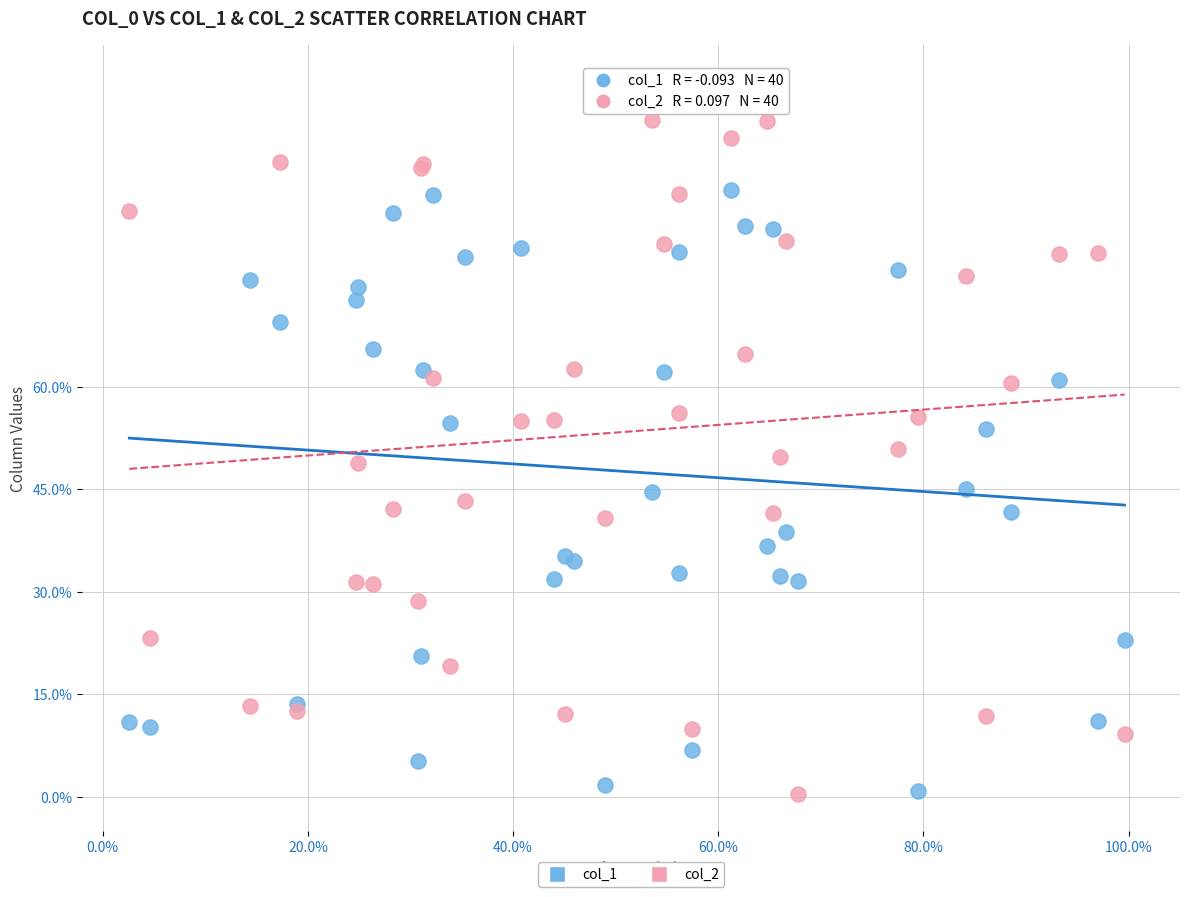

What are all the series names shown in the legend?

col_1, col_2